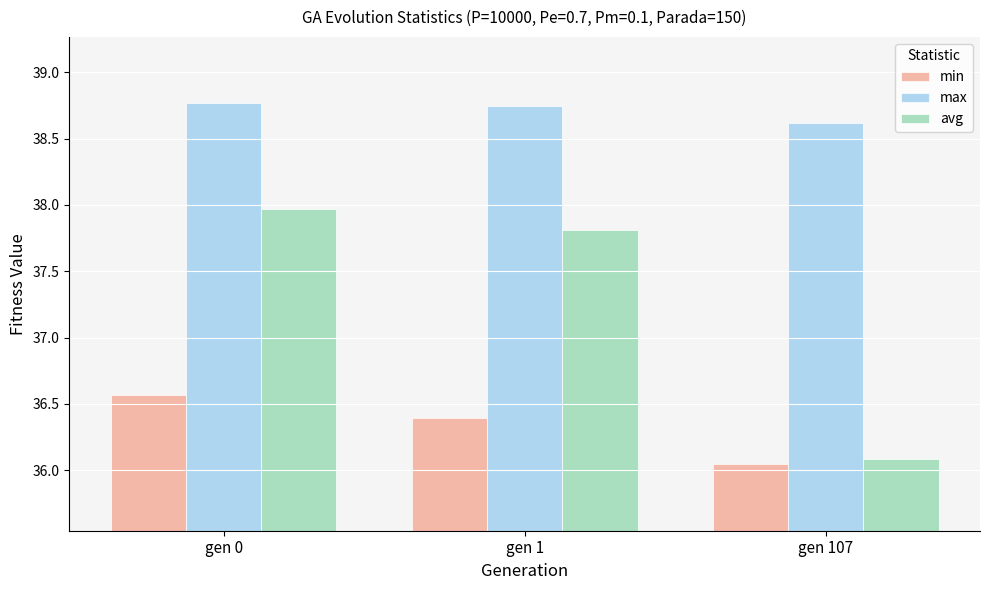

Which series has the widest spread of values?

avg